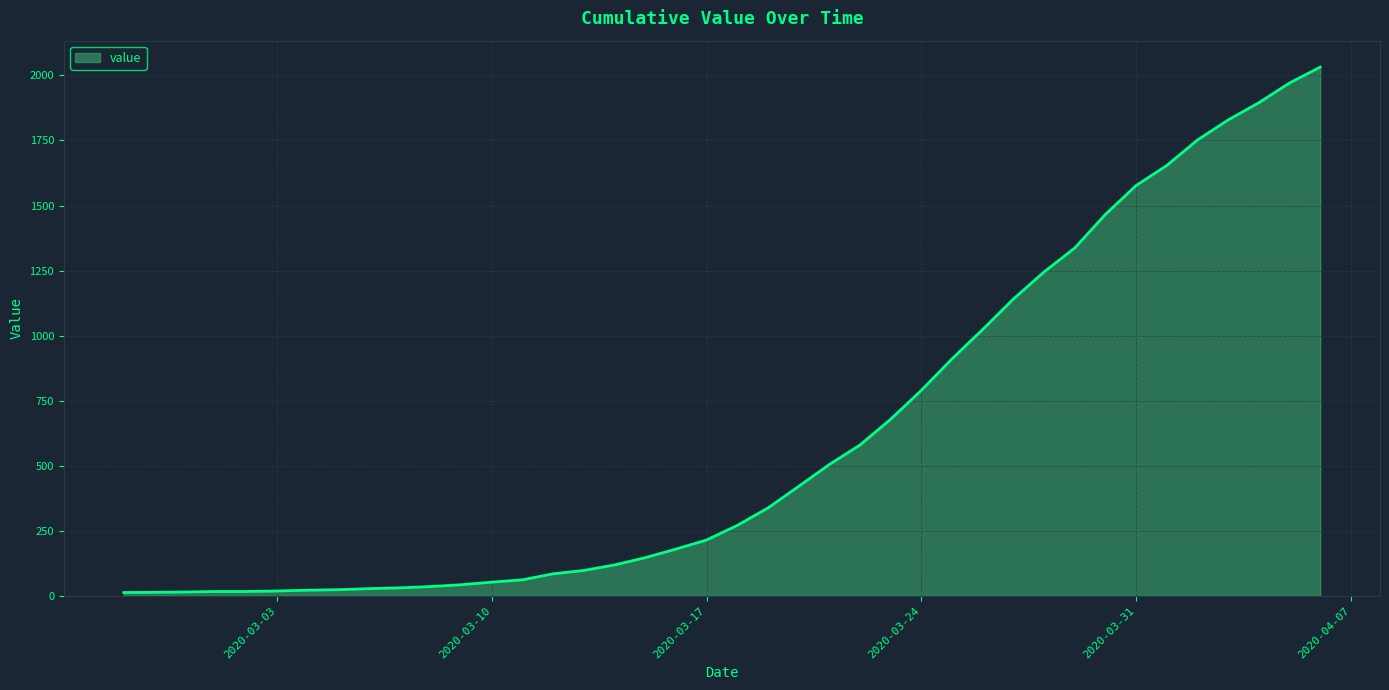

What is the maximum value shown in the chart?

2032